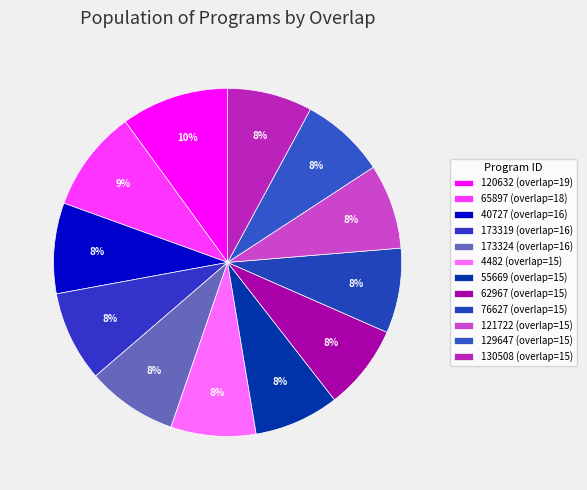

Does any single category account for the majority?

No